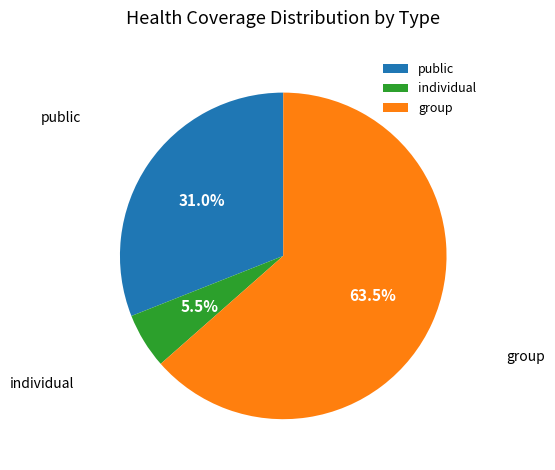

Is the sum of individual and group greater than half?

Yes